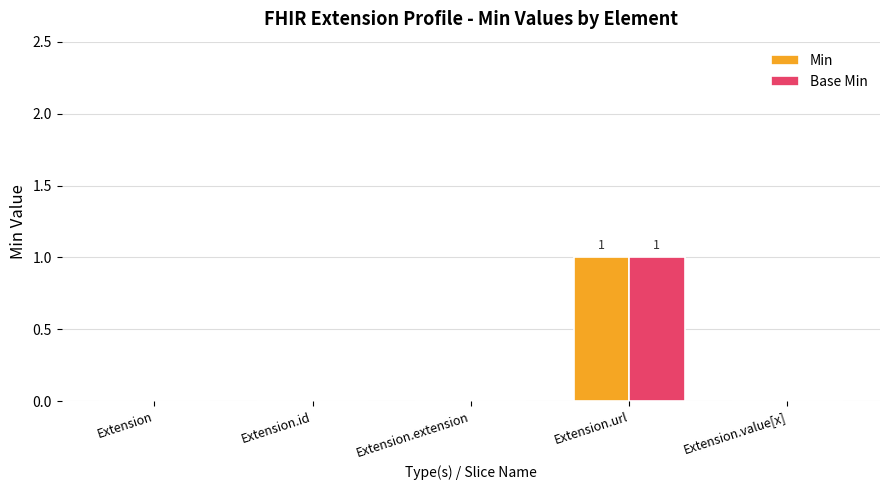

How many categories are shown in the chart?

5